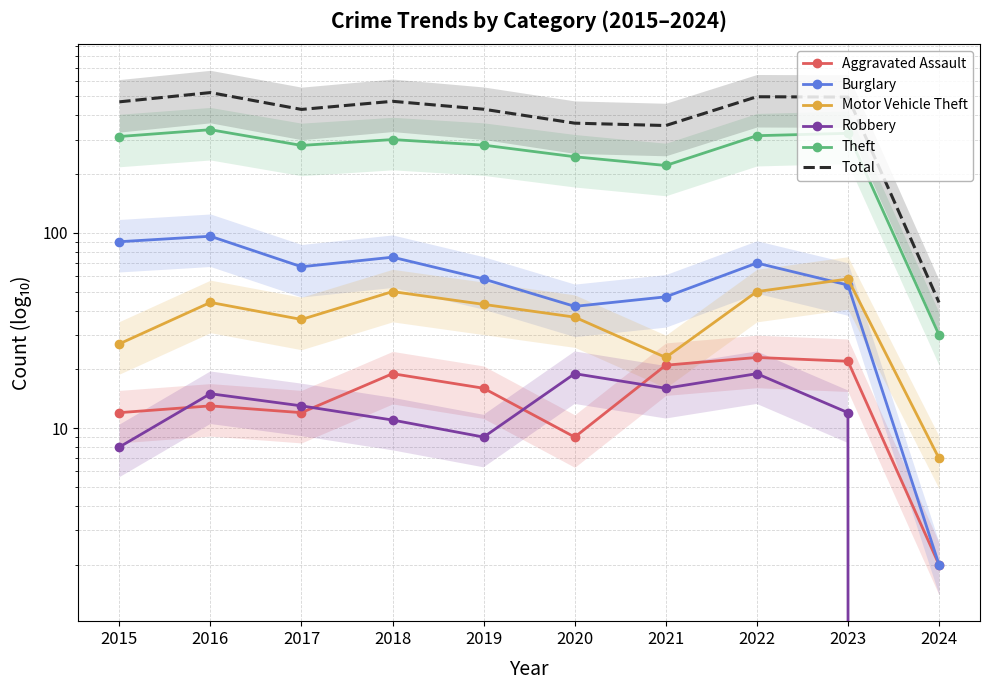

Which category has the highest value in the Motor Vehicle Theft series?

2023